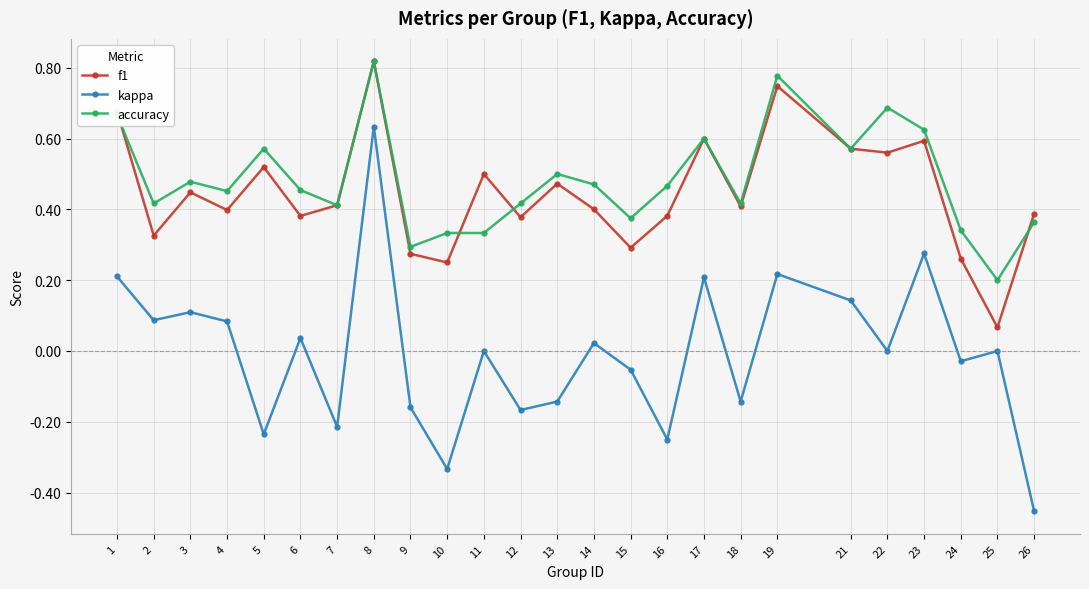

True or false: kappa and accuracy intersect in this chart.

False